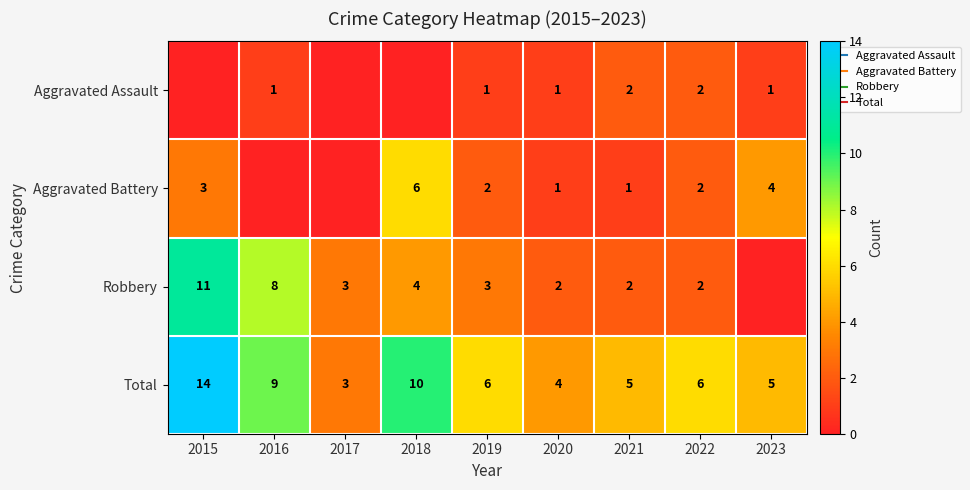

Between 2015 and 2023, which series saw the biggest shift?

Robbery